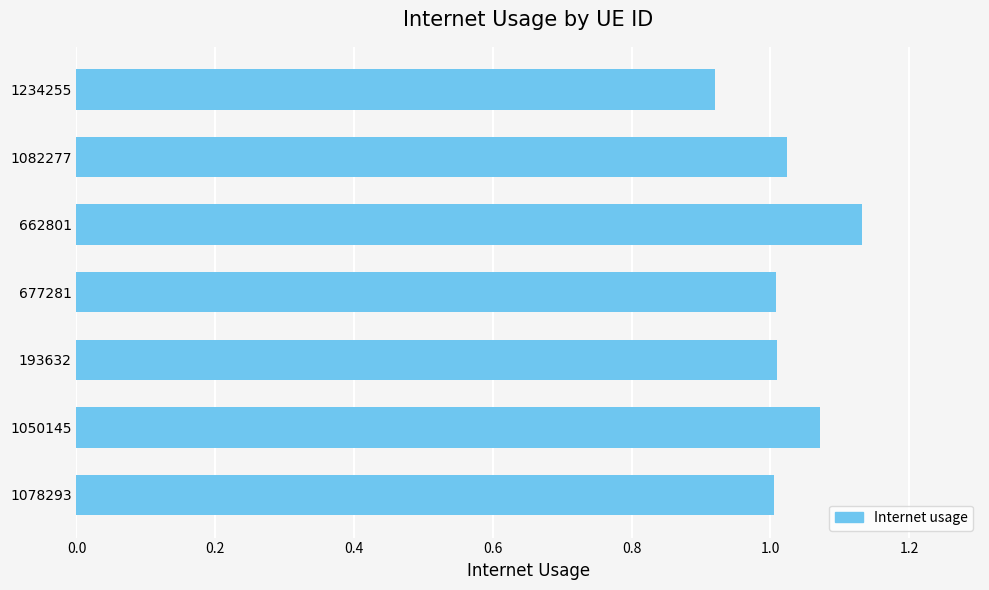

What is the change in value from 677281 to 1050145?

+0.1